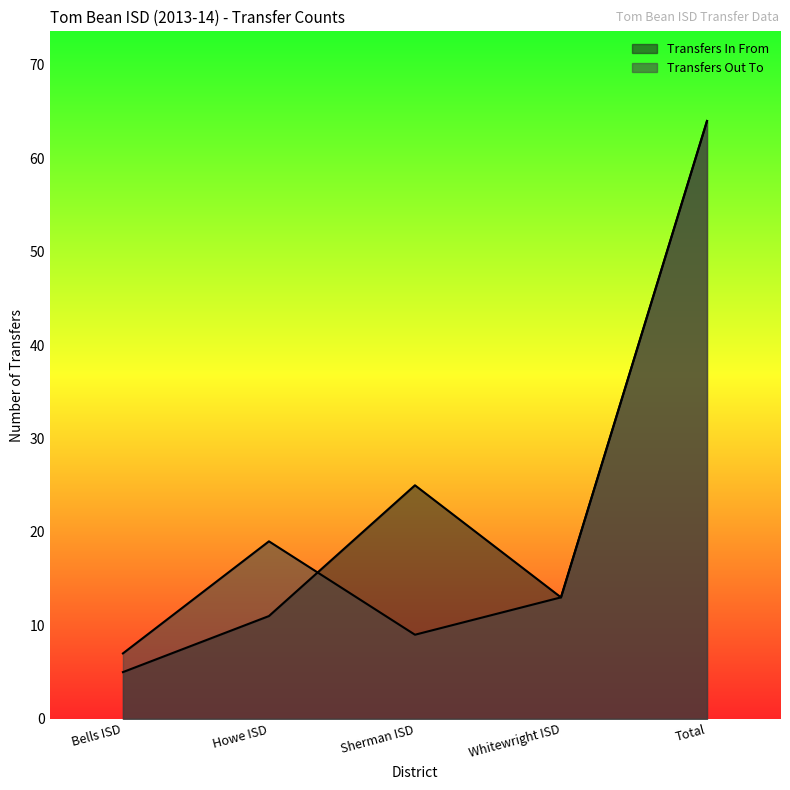

How many data points in Transfers Out To are above 13?

2